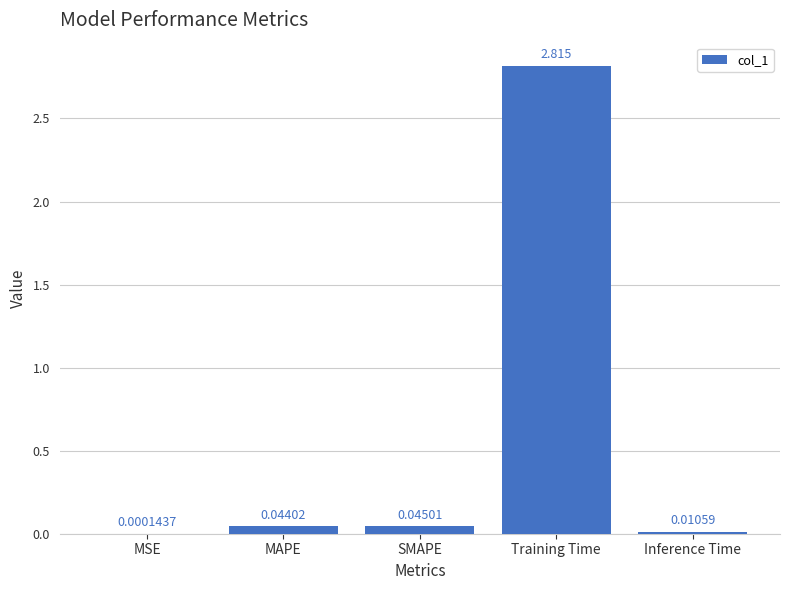

Which label corresponds to the largest value in the chart?

Training Time